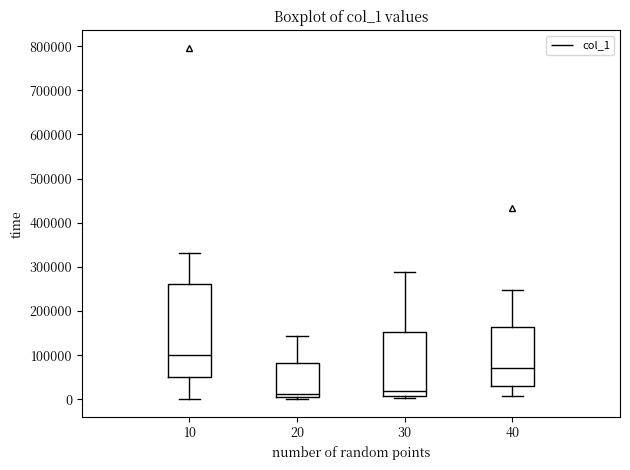

Which box's median line is the highest?

10